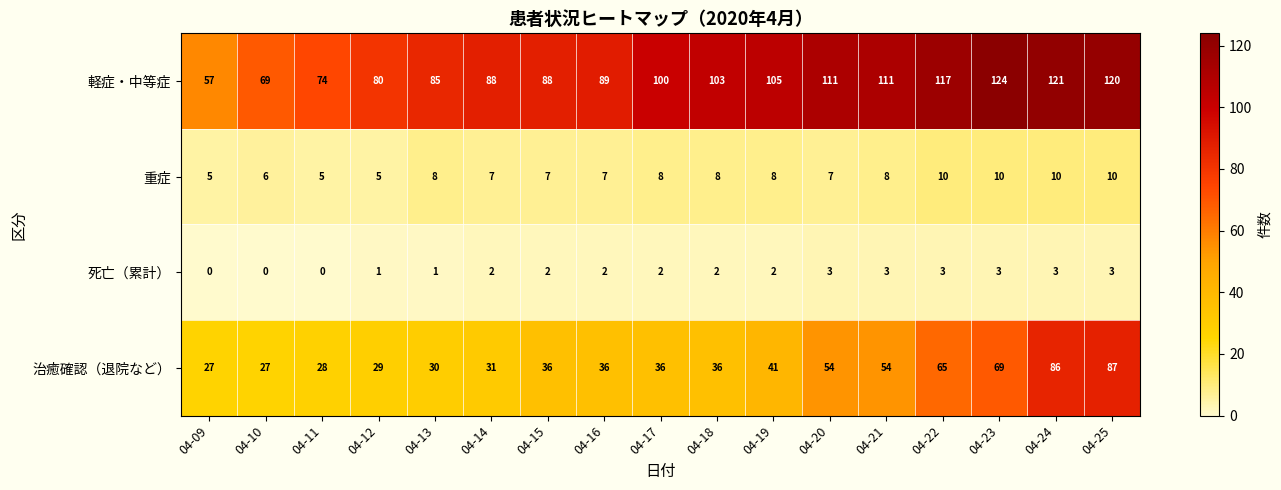

How many series are shown in this chart?

4